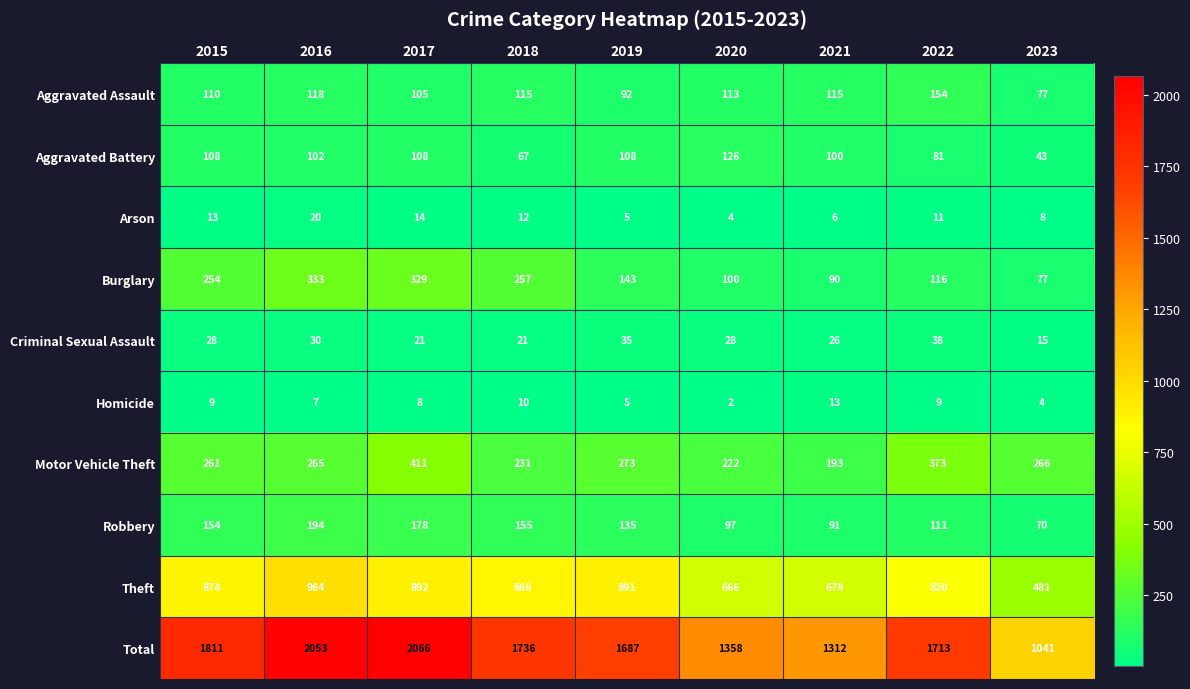

Read the Total value at 2018.

1736